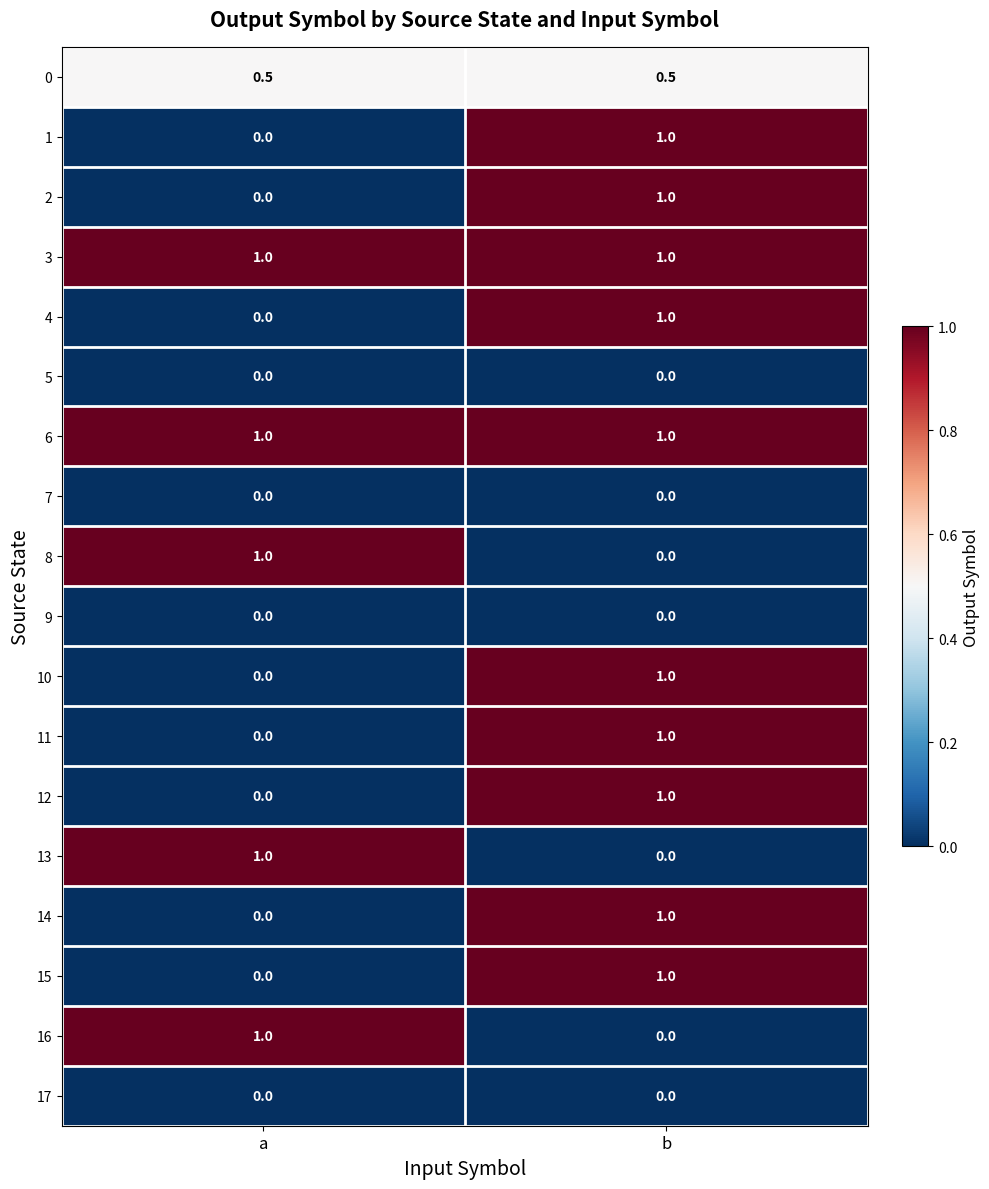

What is the maximum value for 13?

1.0